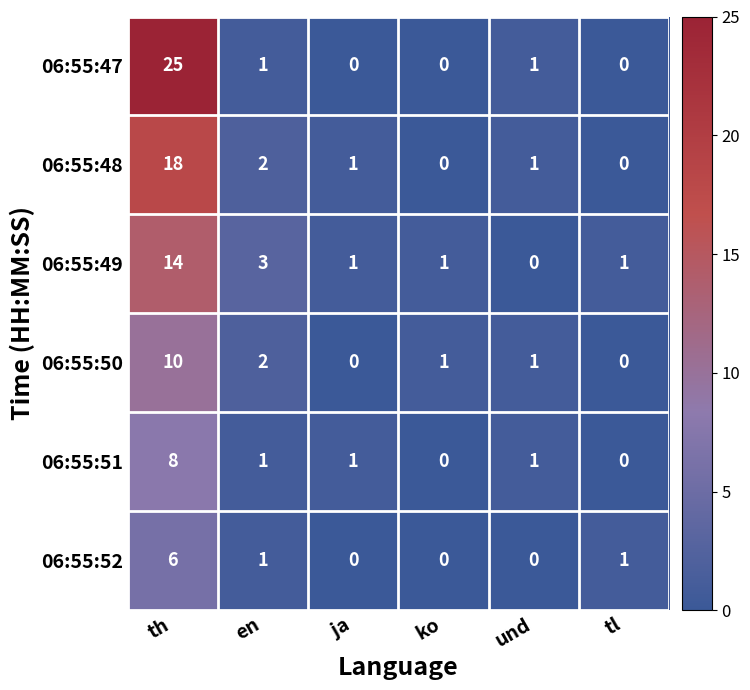

What is the difference between the maximum and second lowest values in the 06:55:52 series?

6